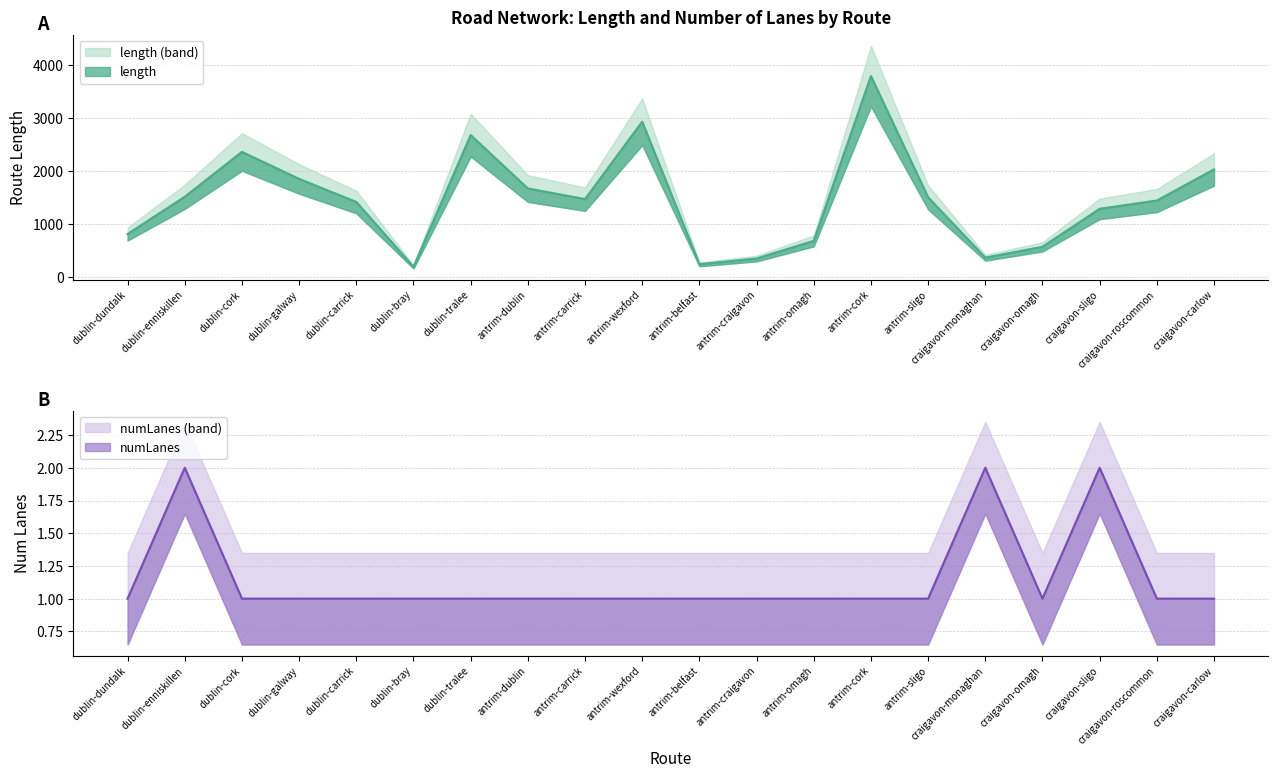

Where is the first local maximum for length?

dublin-cork